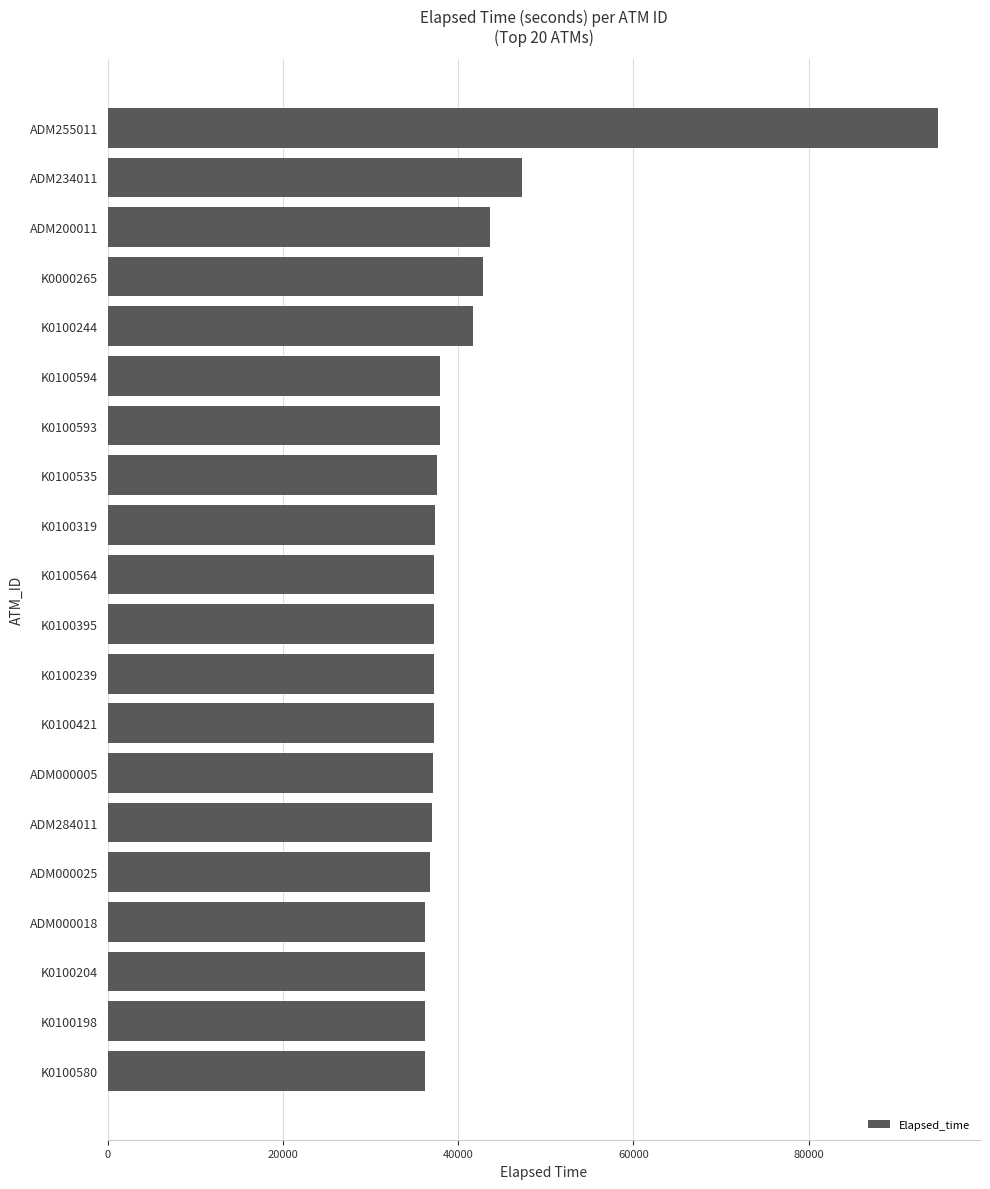

What is the ratio of the value at ADM284011 to the value at K0100239?

1.0